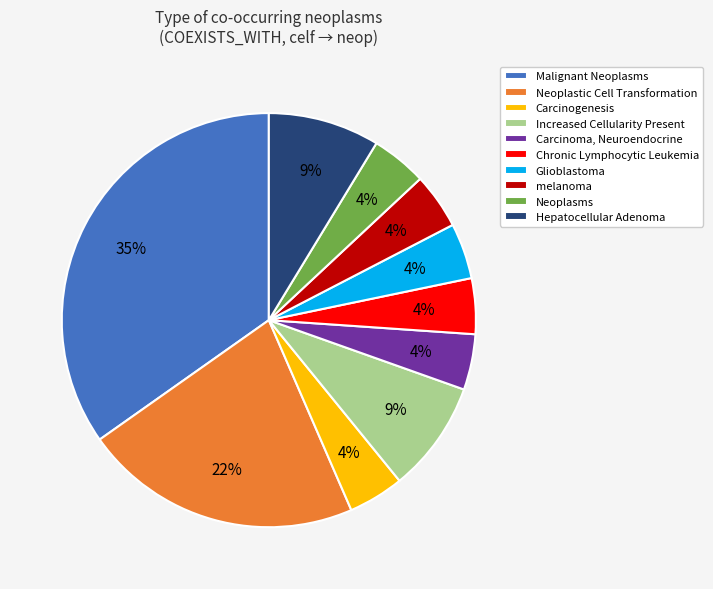

To the nearest percent, what percentage of the pie is Neoplastic Cell Transformation?

22%